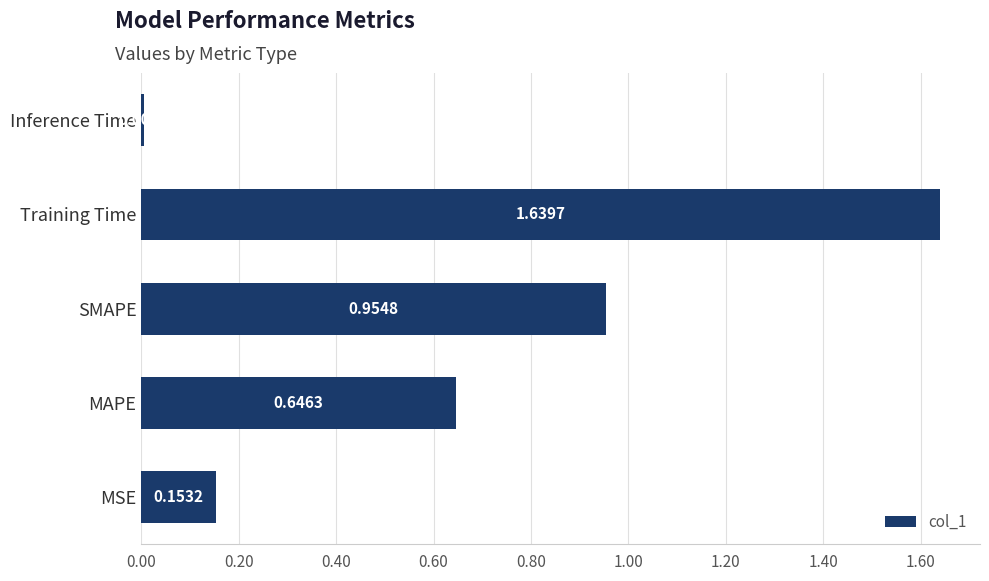

At which category does the chart reach its minimum across all series?

Inference Time